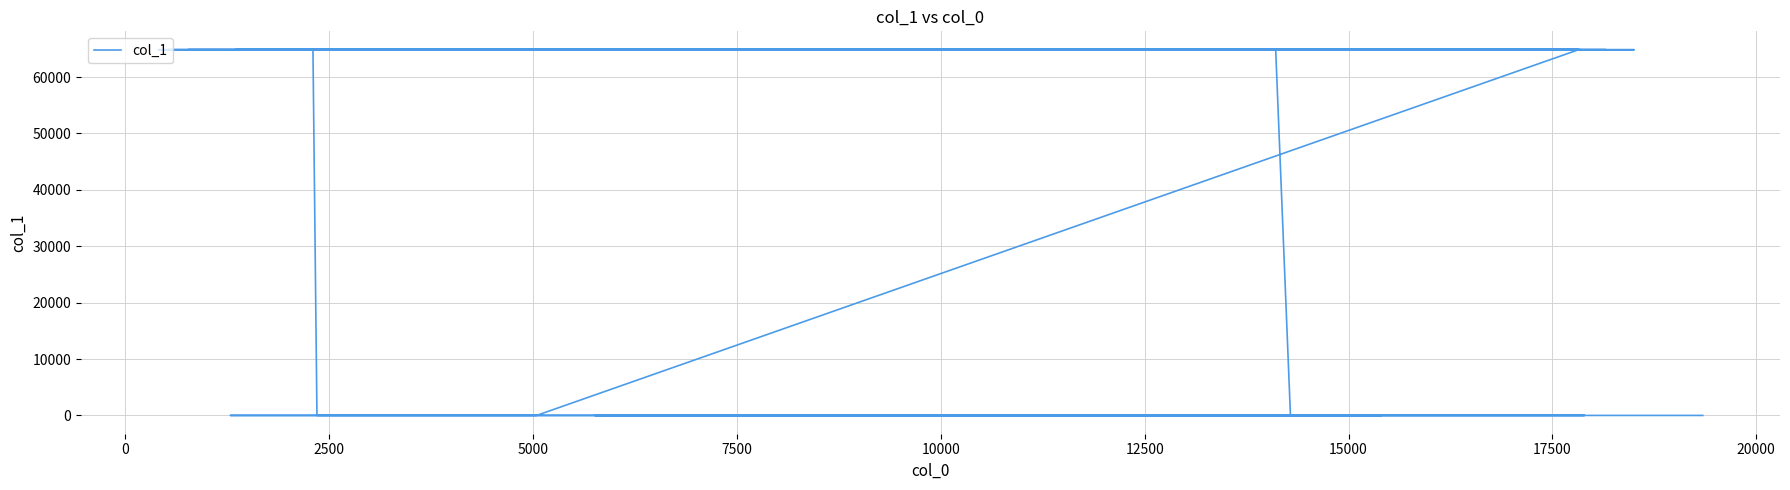

What is the difference between the maximum and second lowest values?

64844